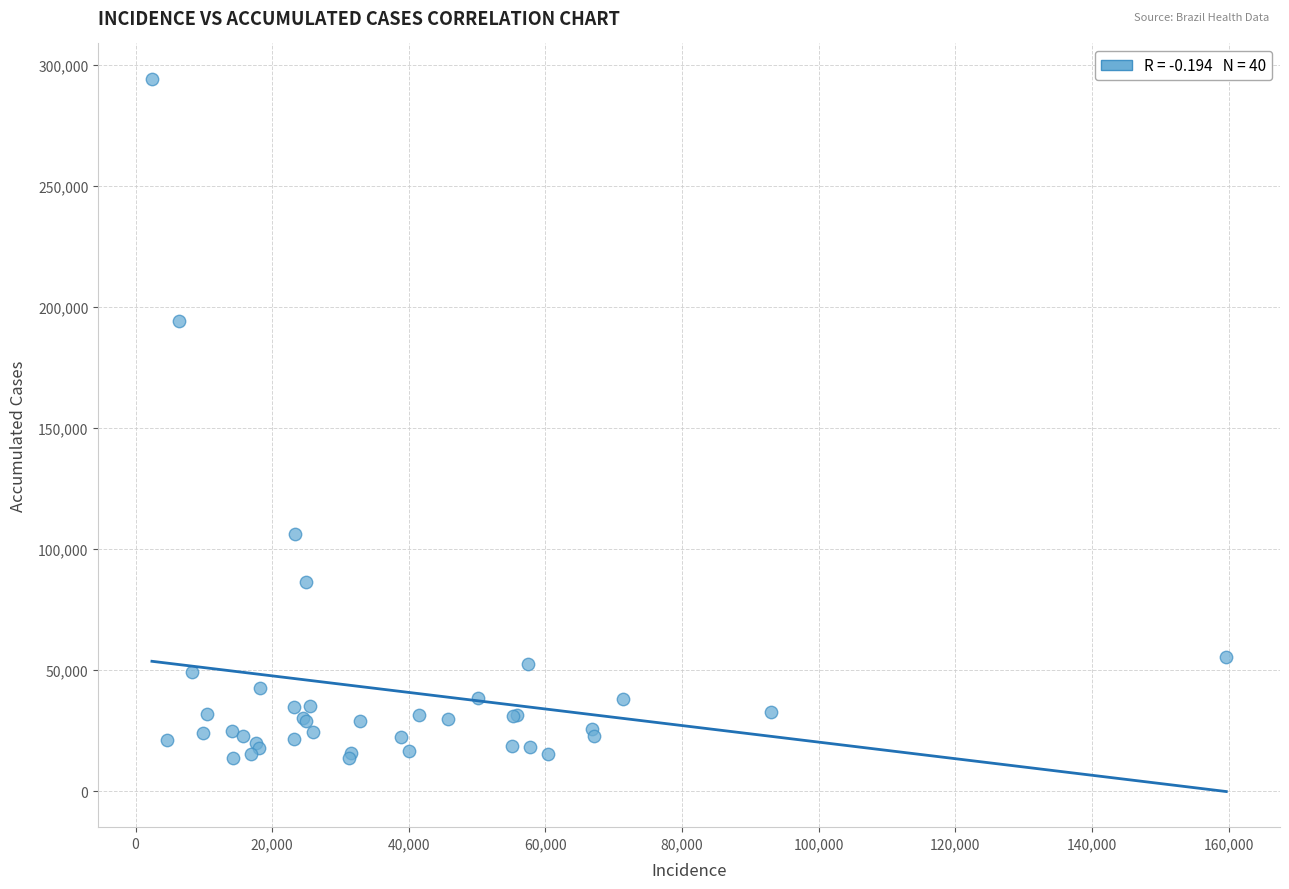

What Y value in the scatter plot is closest to 153835?

194042